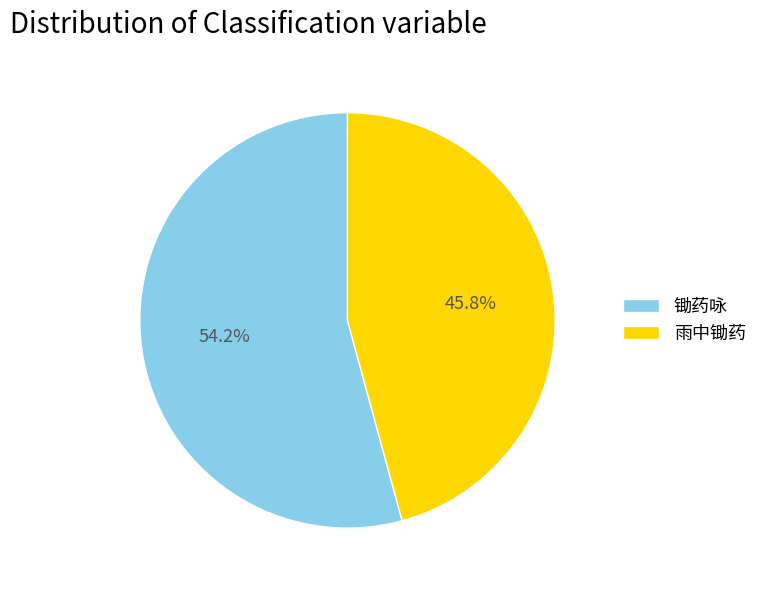

Which category has the smallest portion of the pie?

雨中锄药